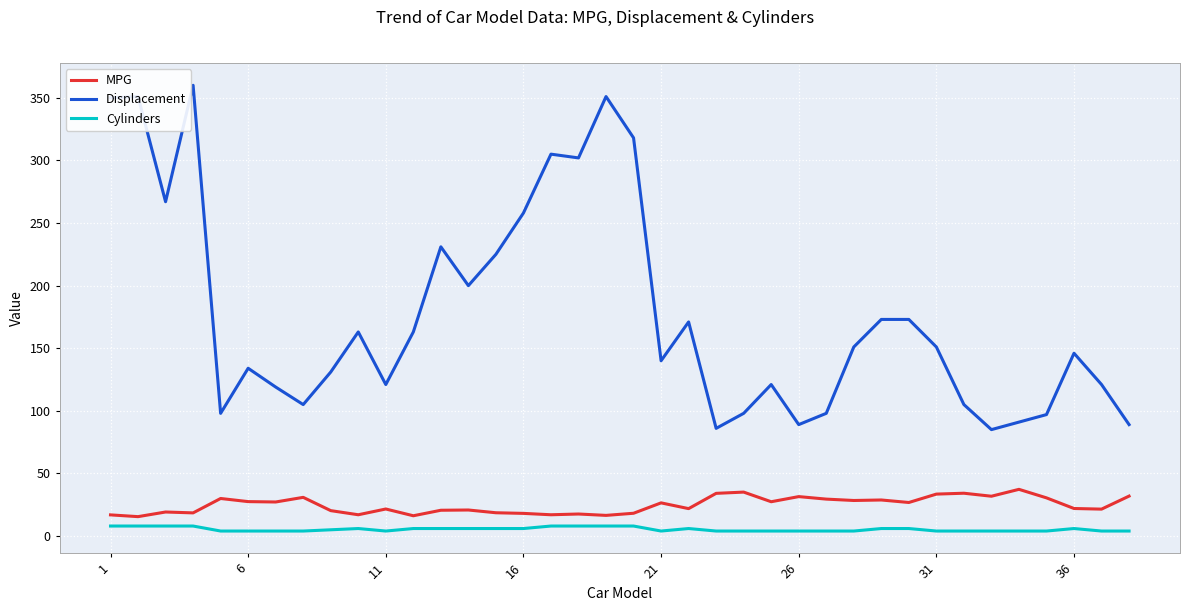

What is the difference between the maximum and minimum values in the Cylinders series?

4.0